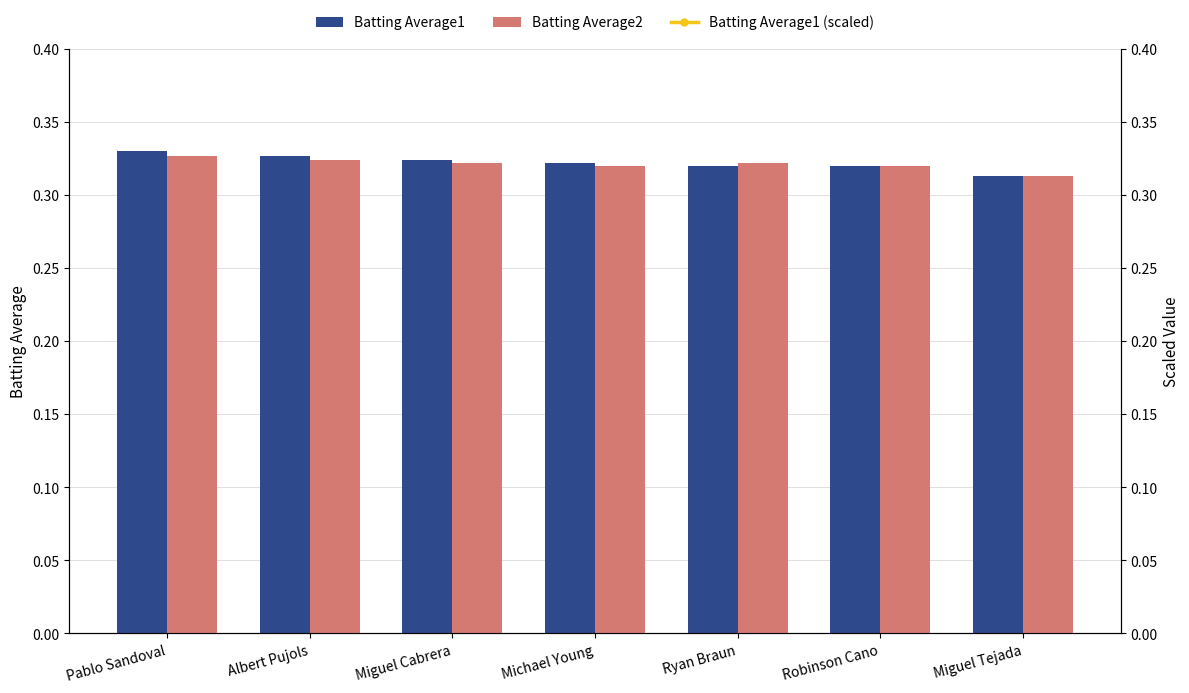

Reading left to right, transcribe all the data shown in this chart.

Batting Average1: Pablo Sandoval=0.3	Albert Pujols=0.3	Miguel Cabrera=0.3	Michael Young=0.3	Ryan Braun=0.3	Robinson Cano=0.3	Miguel Tejada=0.3
Batting Average2: Pablo Sandoval=0.3	Albert Pujols=0.3	Miguel Cabrera=0.3	Michael Young=0.3	Ryan Braun=0.3	Robinson Cano=0.3	Miguel Tejada=0.3
Batting Average1 (scaled): Pablo Sandoval=330.0	Albert Pujols=327.0	Miguel Cabrera=324.0	Michael Young=322.0	Ryan Braun=320.0	Robinson Cano=320.0	Miguel Tejada=313.0